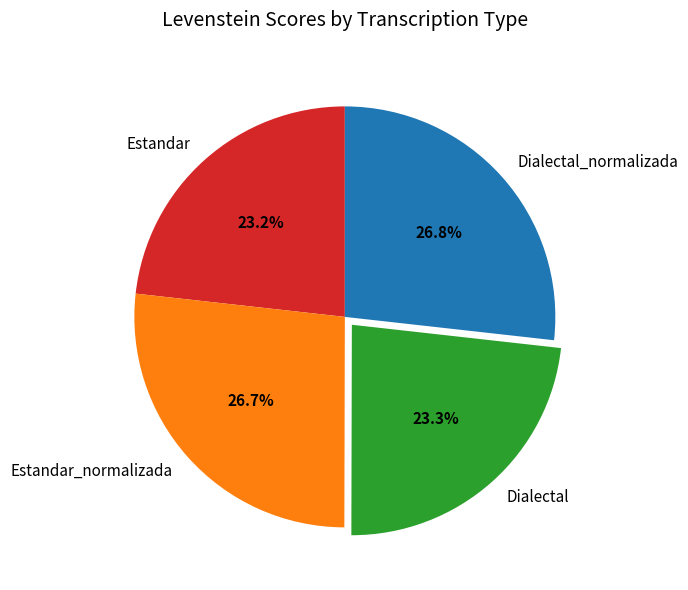

To the nearest percent, what portion does Estandar_normalizada represent?

27%